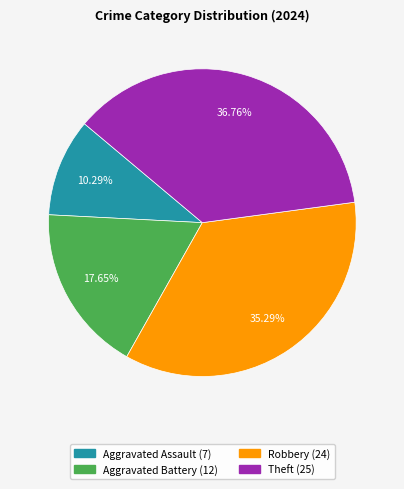

To the nearest percent, what is the average slice percentage?

25%